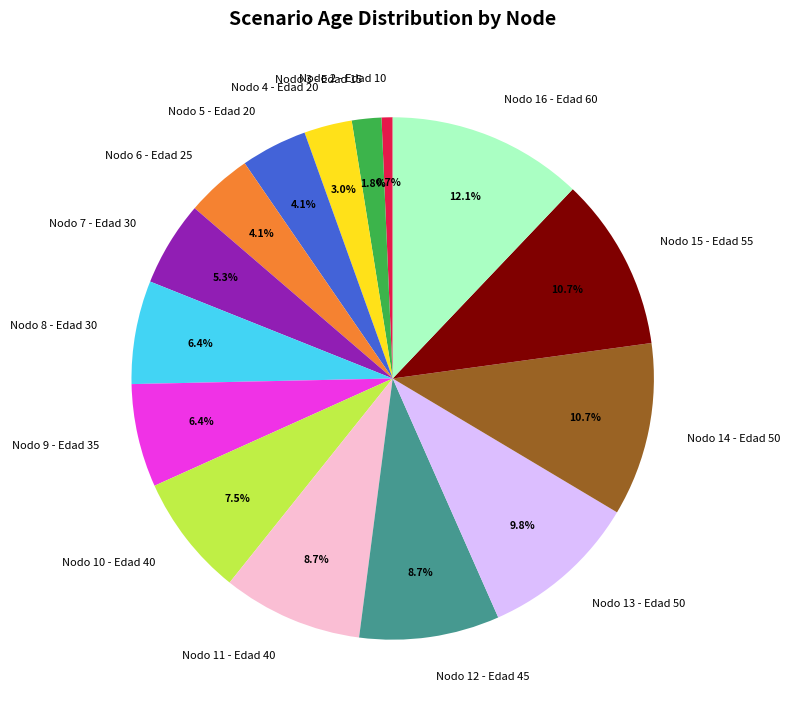

To the nearest percent, what is the combined percentage of Nodo 12 - Edad 45 and Nodo 16 - Edad 60?

21%